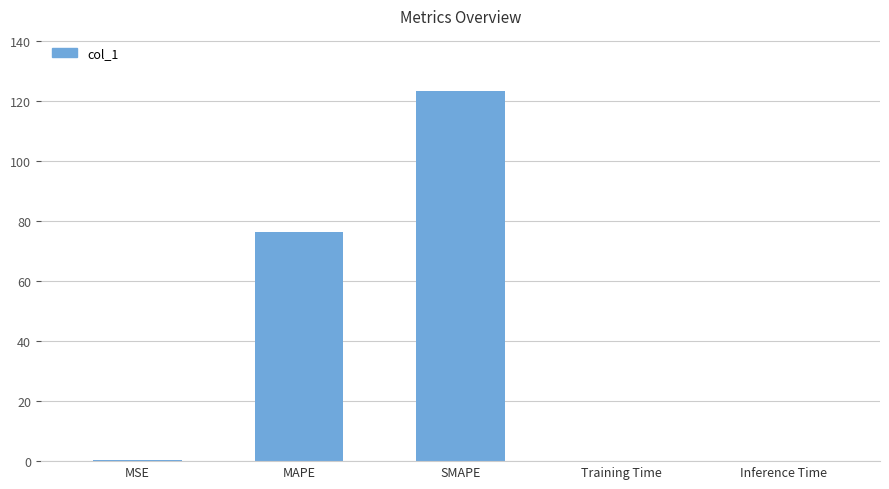

Which has a higher value, SMAPE or Inference Time?

SMAPE